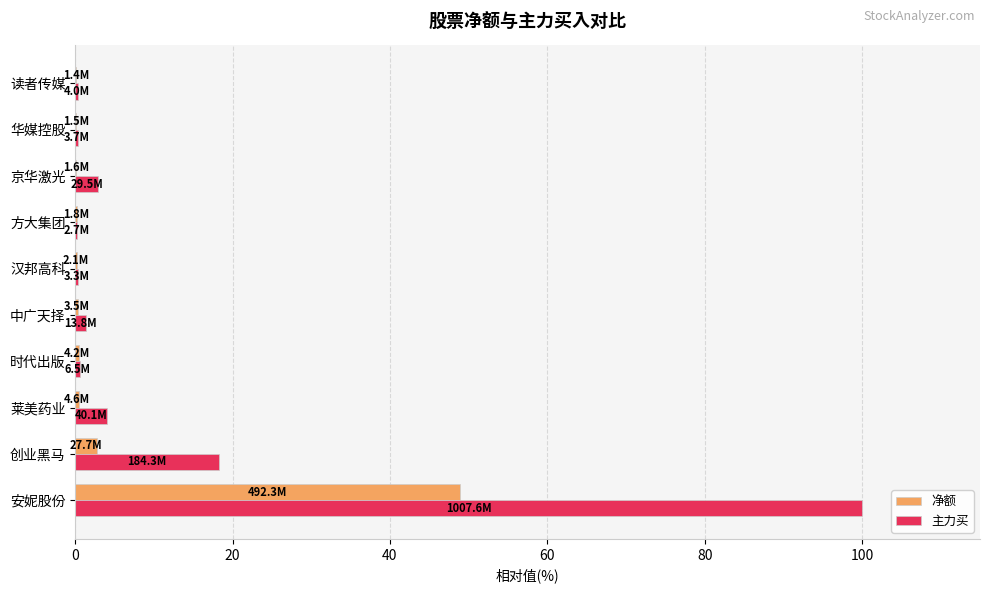

Count the number of categories in the chart.

10